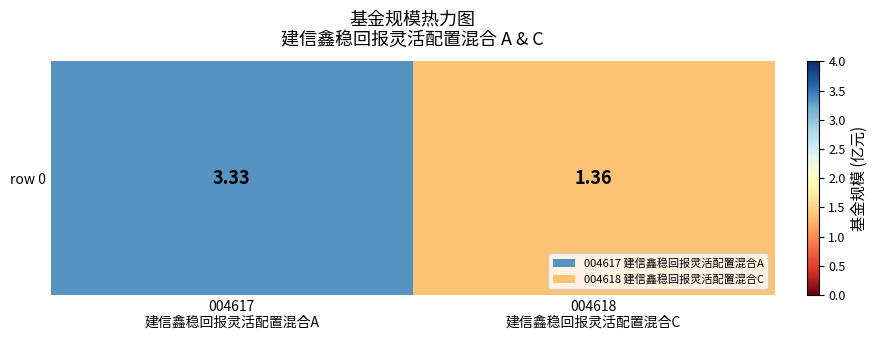

What is the change in value from 004617
建信鑫稳回报灵活配置混合A to 004618
建信鑫稳回报灵活配置混合C?

-2.0